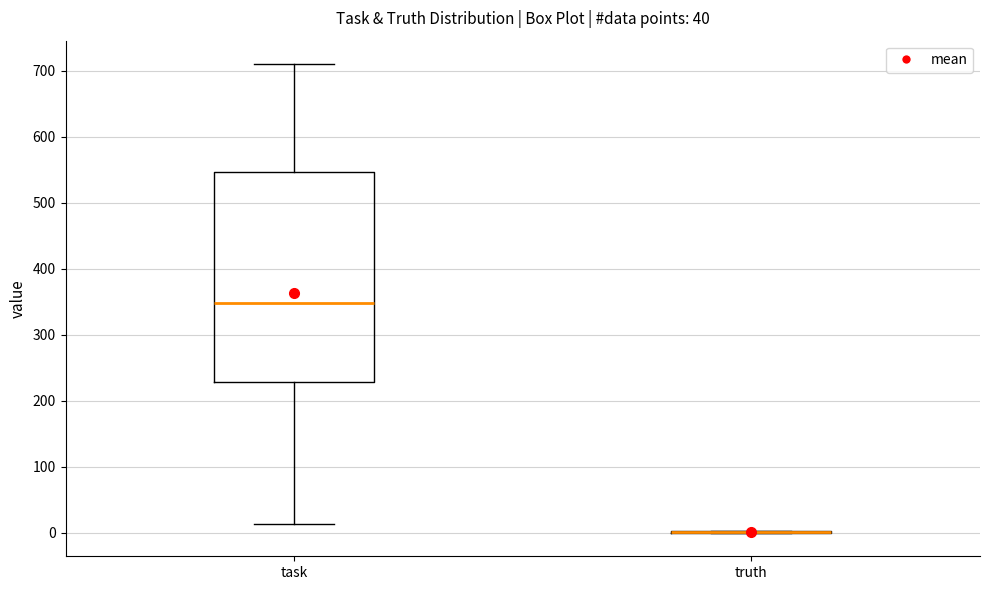

Reading left to right, transcribe this box plot: for each box, give where its median line is, the range the box spans, and where its two whiskers end, as read against the y-axis. The values are not printed on the chart, so give them approximately, as read against the axis.

task: median 350, box 230 to 550, whiskers 10 to 710
truth: box collapsed to a line at 0, whiskers 0 to 0